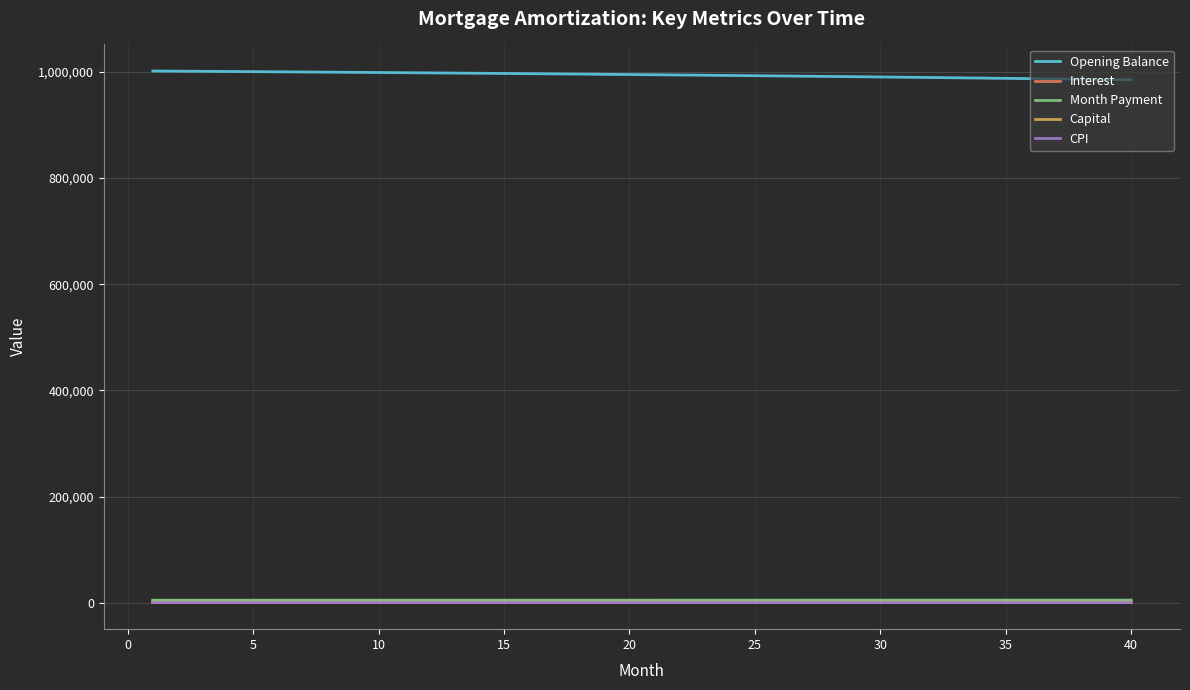

What is the highest value of the Opening Balance series?

1001000.0